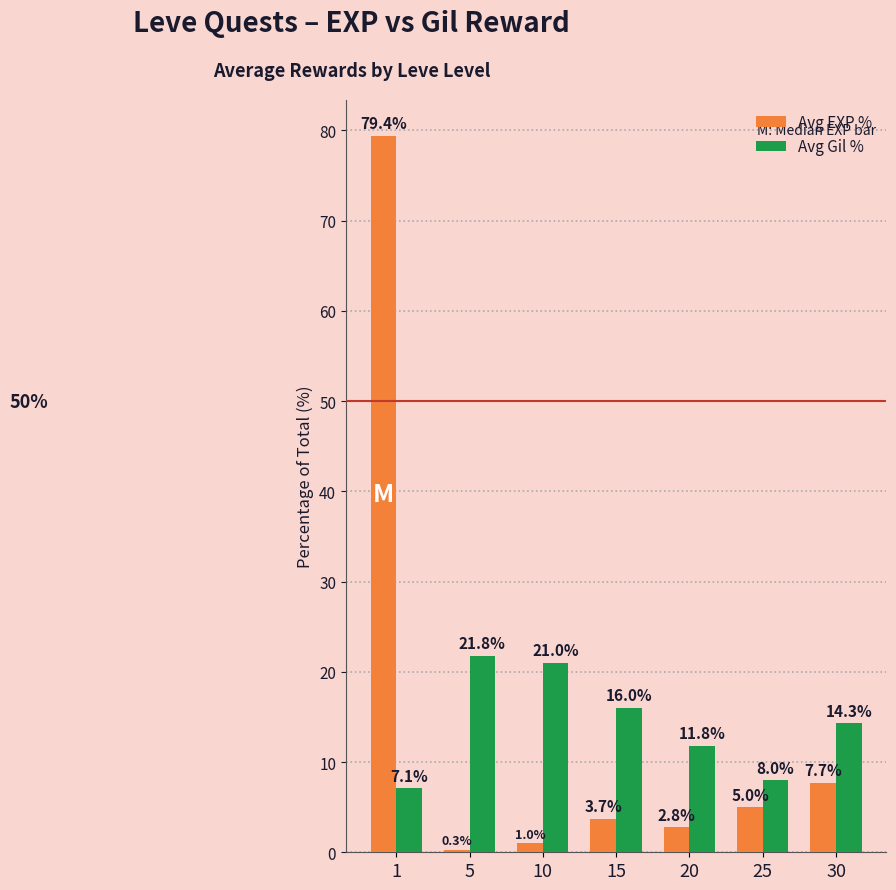

What is the lowest value of the Avg Gil % series?

7.1